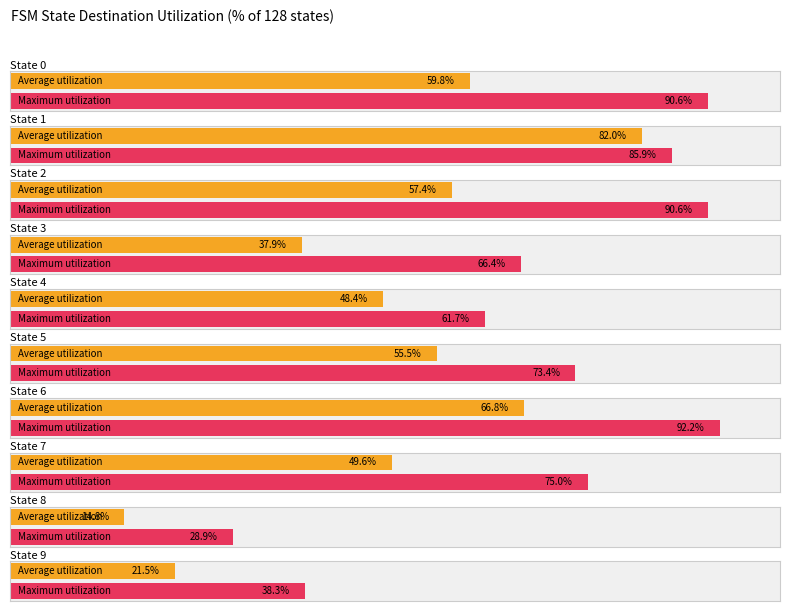

At how many categories does at least one series exceed 85?

4